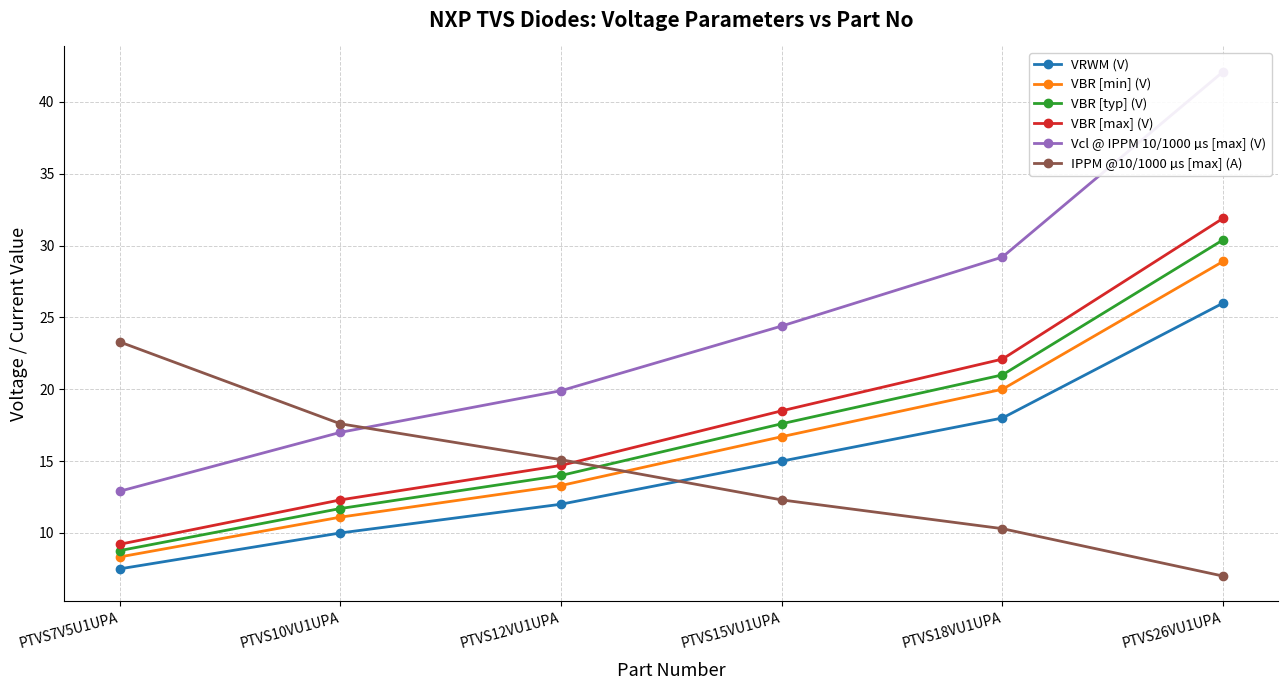

At which label is Vcl @ IPPM 10/1000 µs [max] (V) closest to 27?

PTVS18VU1UPA